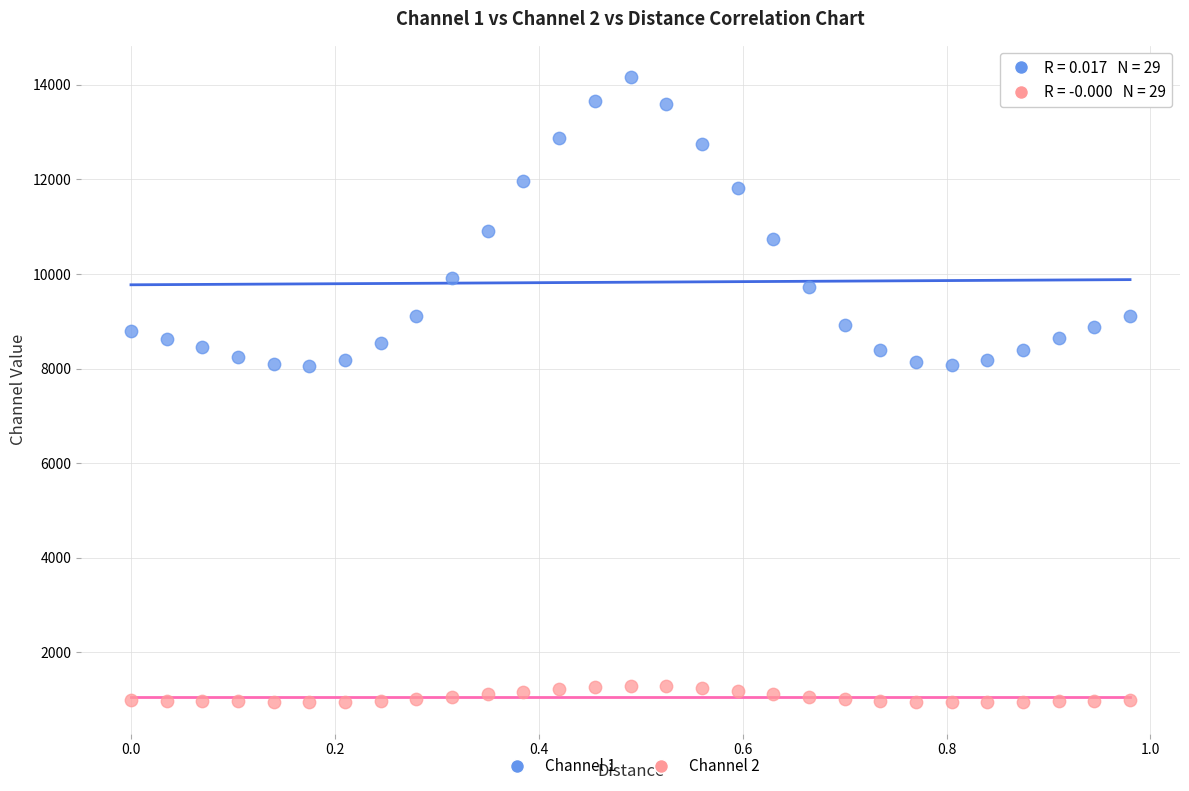

Which series reaches the minimum Y coordinate?

Channel 2